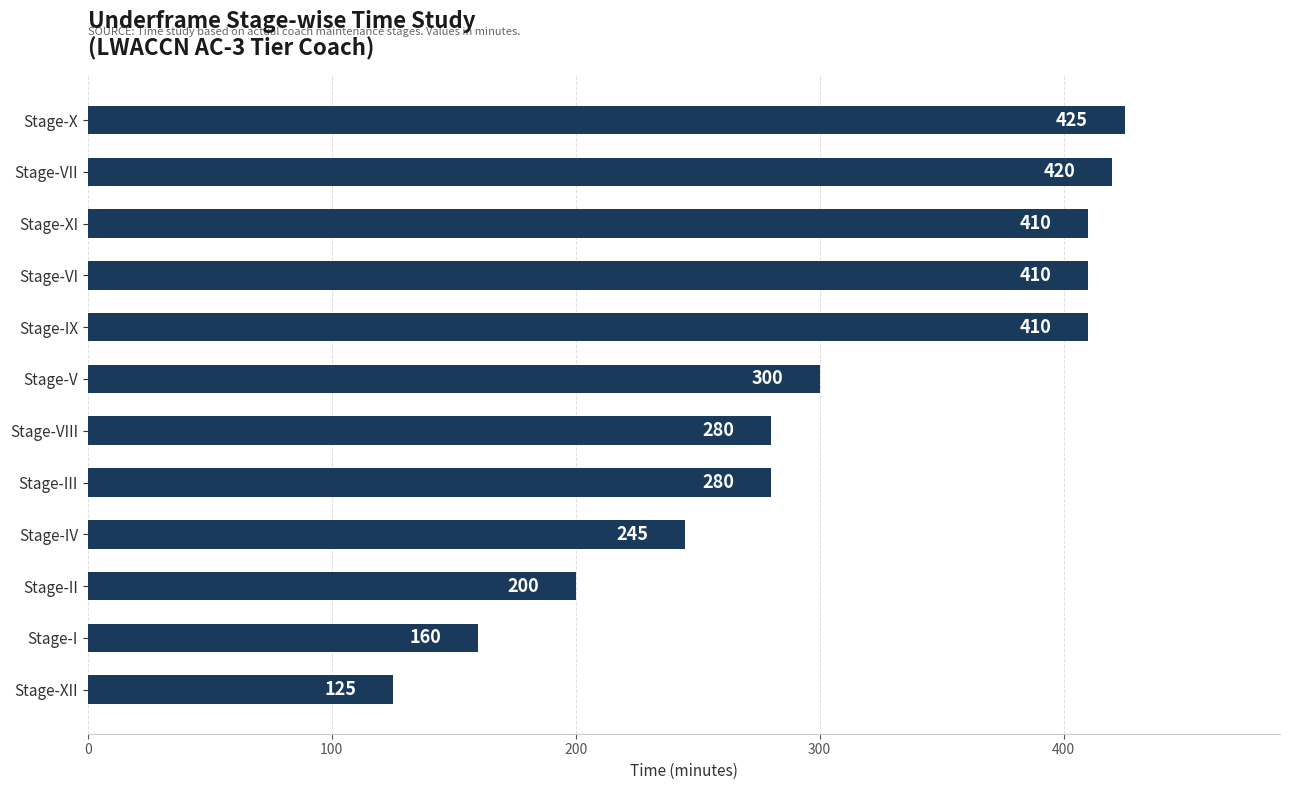

How many series are shown in this chart?

1